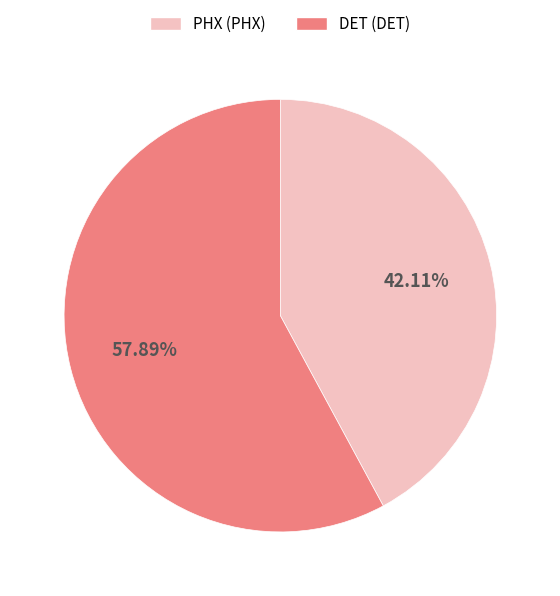

True or false: DET accounts for 58% of the total.

True